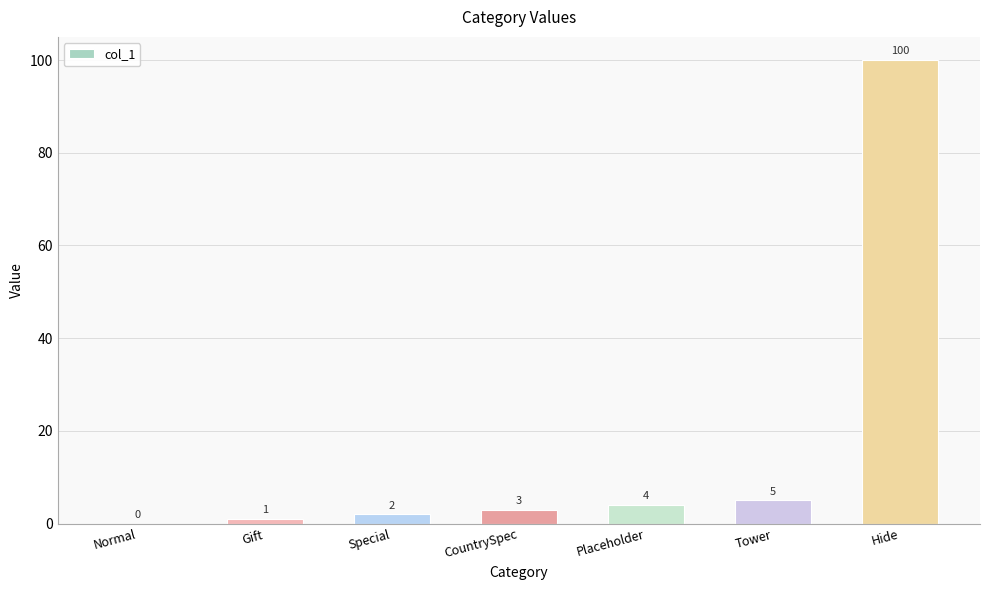

What is the sum of the values at Tower and Hide?

105